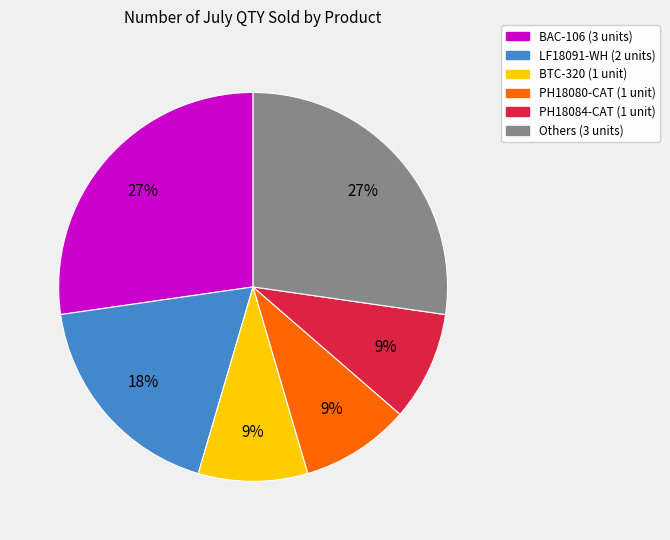

To the nearest percent, what is the difference between the largest and smallest slice percentages?

18%